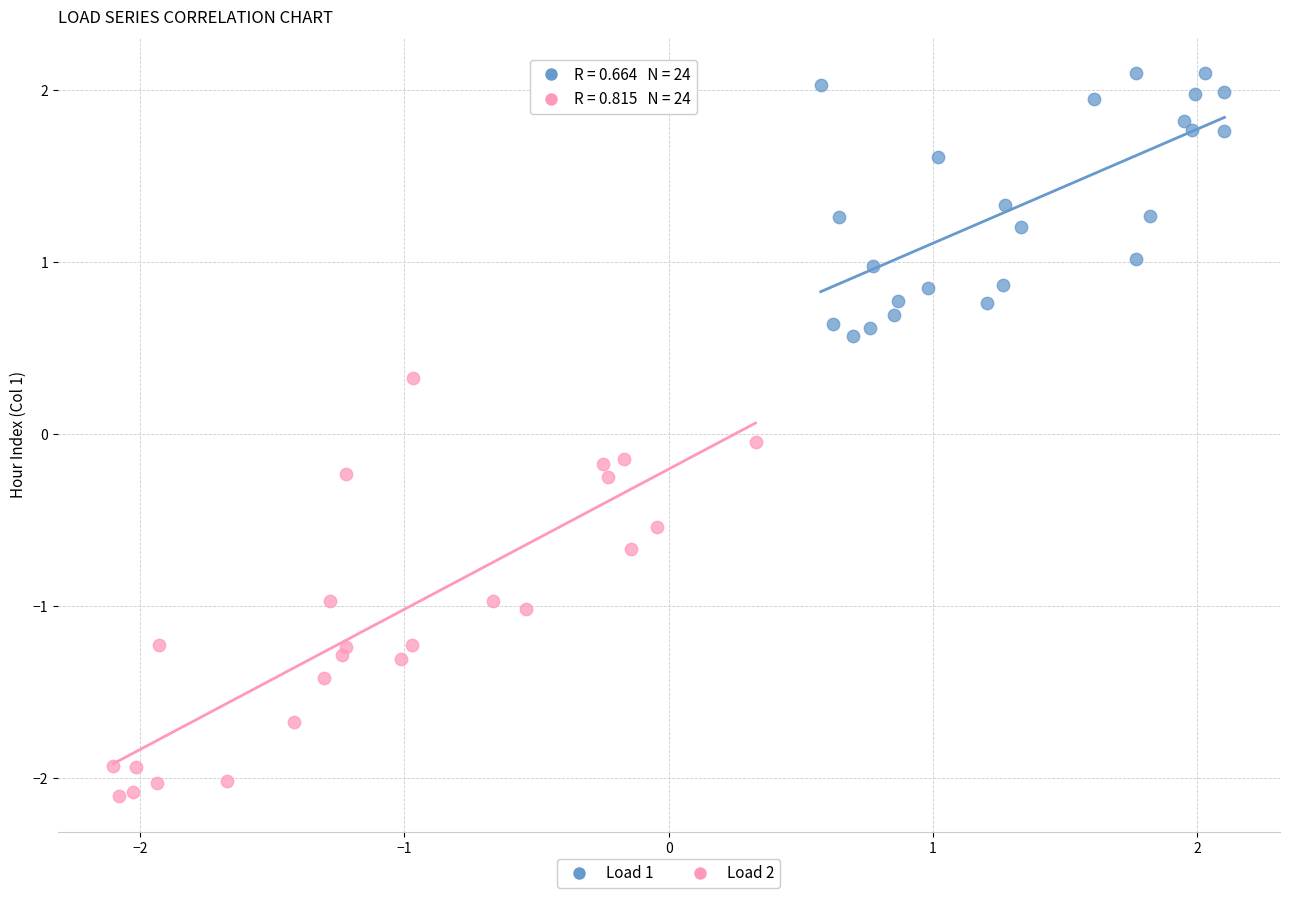

Which series contains the lowest Y value?

Load 2